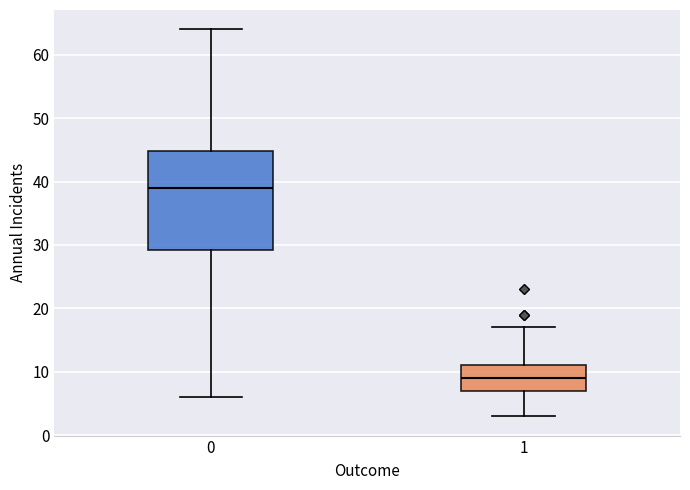

Reading left to right, transcribe this box plot: for each box, give where its median line is, the range the box spans, and where its two whiskers end, as read against the y-axis. The values are not printed on the chart, so give them approximately, as read against the axis.

0: median 39, box 29 to 45, whiskers 6 to 64
1: median 9, box 7 to 11, whiskers 3 to 17